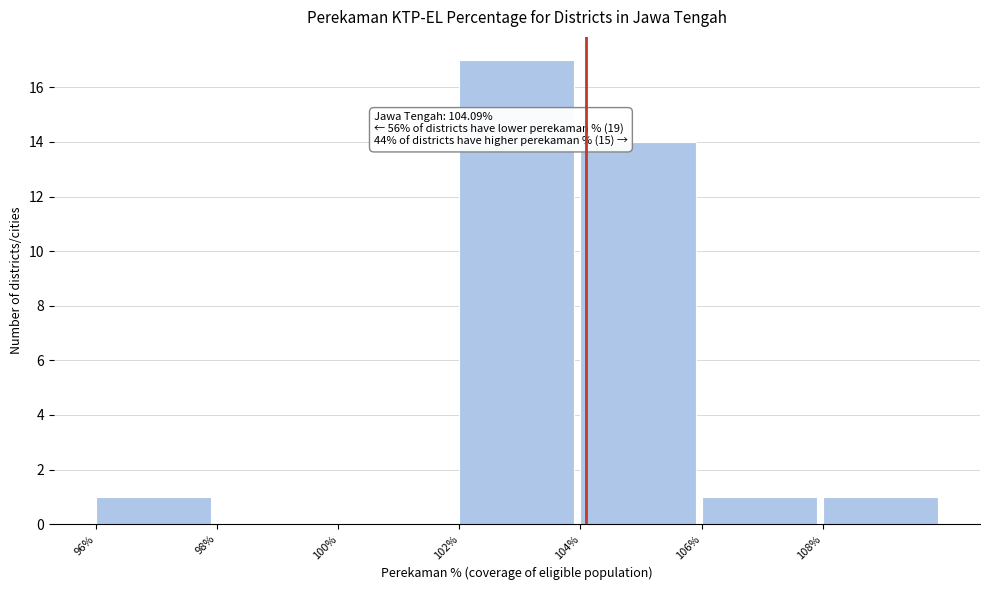

Over which range of the x-axis is the bar tallest?

102 to 104